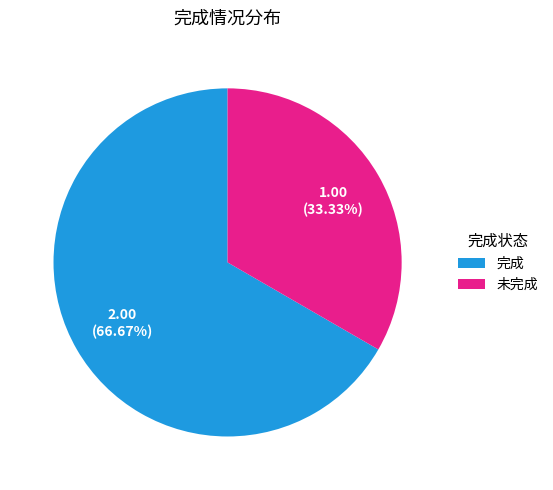

Combined, do 未完成 and 完成 account for over 50%?

Yes